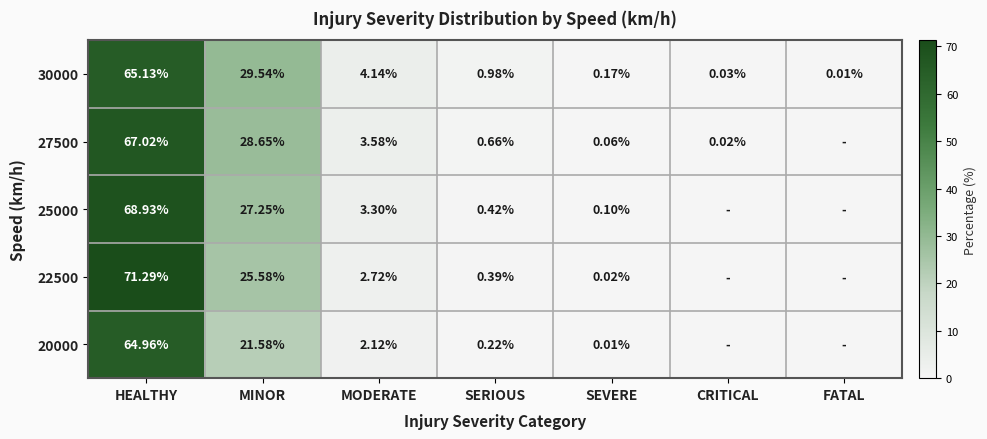

Where is 30000 nearest to the value 32?

MINOR